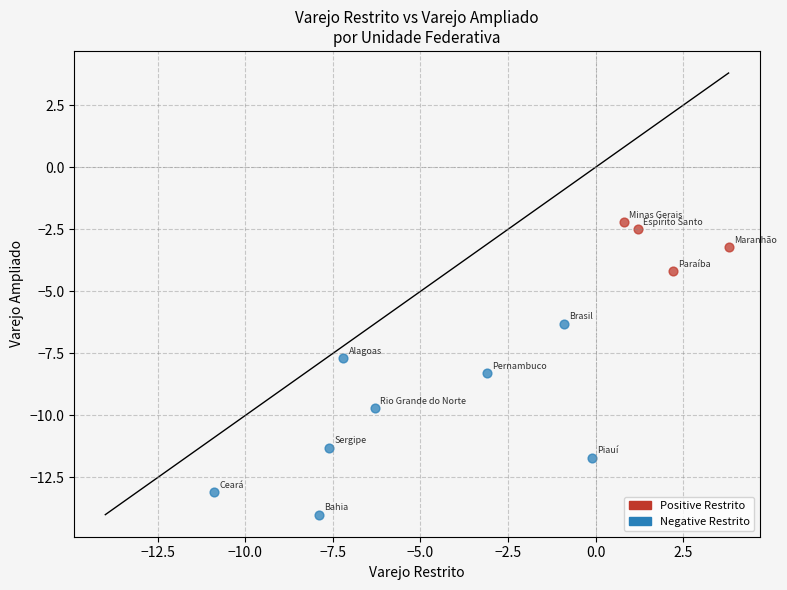

Which series contains the lowest Y value?

Negative Restrito